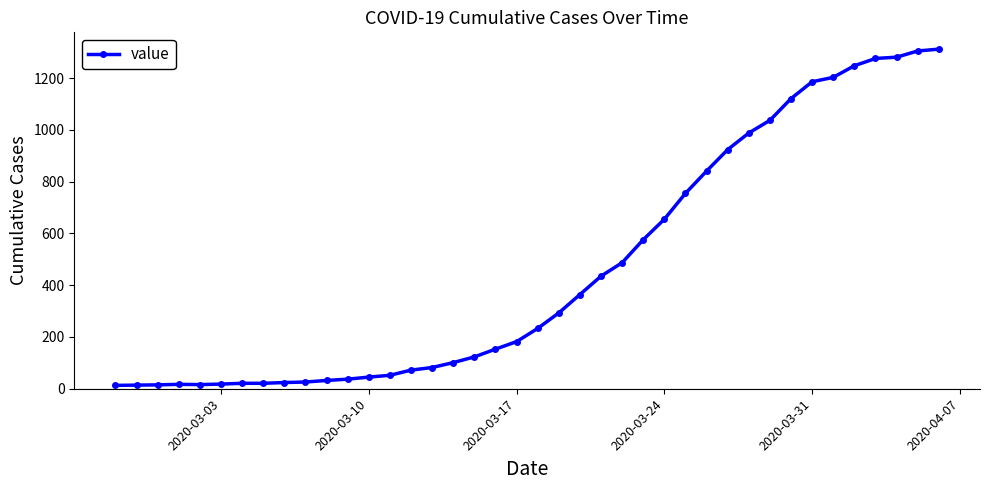

What is the maximum value shown in the chart?

1312